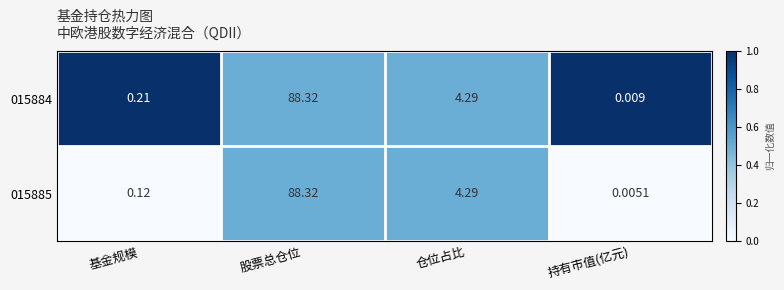

Which series has the largest range (max minus min)?

015885